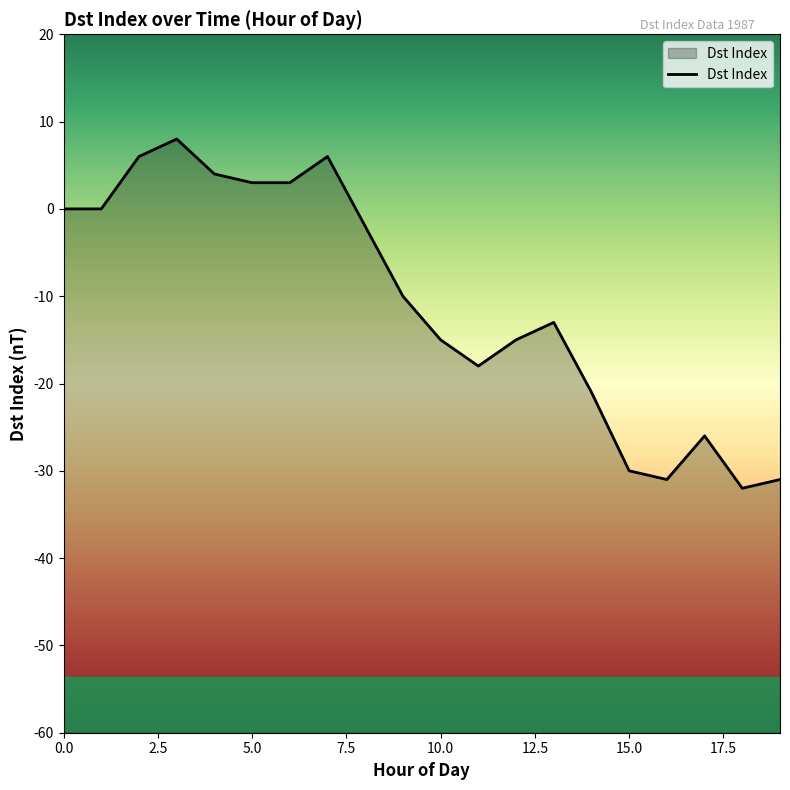

True or false: the data shows 6 at 2.

True